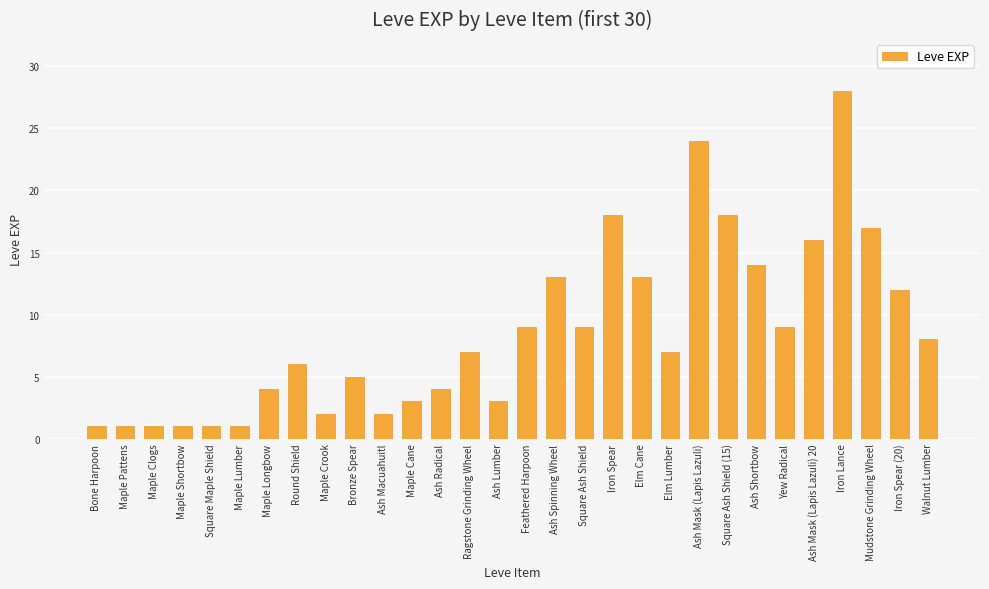

What position from the left is Feathered Harpoon?

16